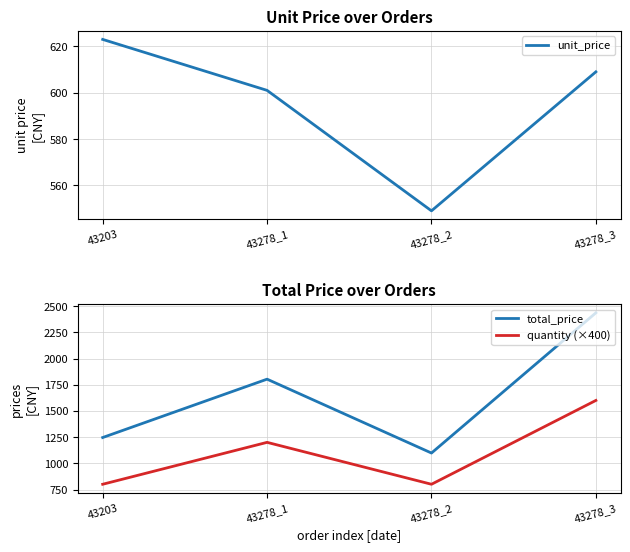

What are all the series names shown in the legend?

unit_price, total_price, quantity (×400)